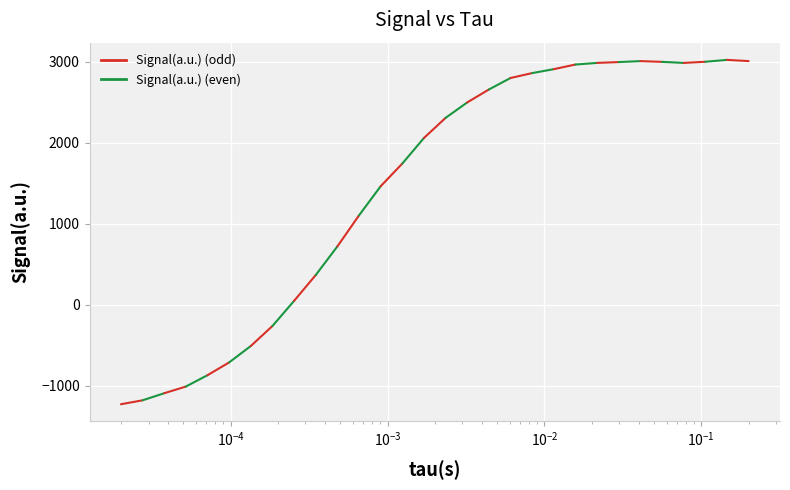

What is the sum of all values?

43689.1